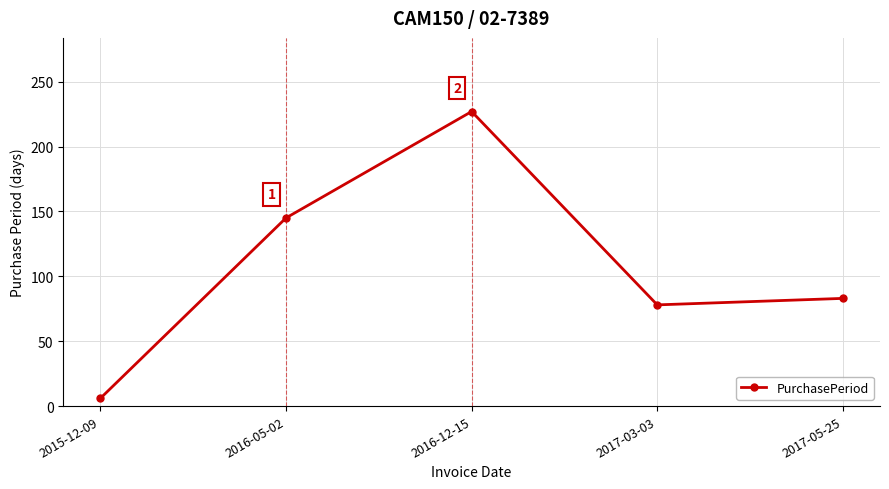

List the labels in order of value, smallest first.

2015-12-09, 2017-03-03, 2017-05-25, 2016-05-02, 2016-12-15